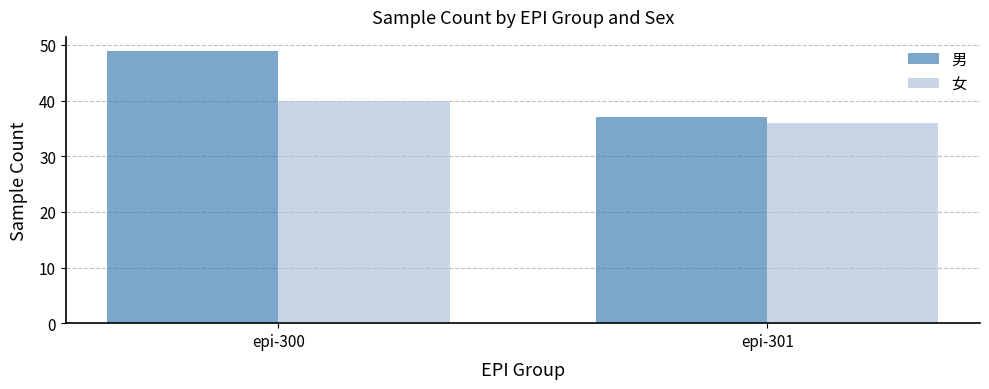

How many data points in 男 are less than 49?

1